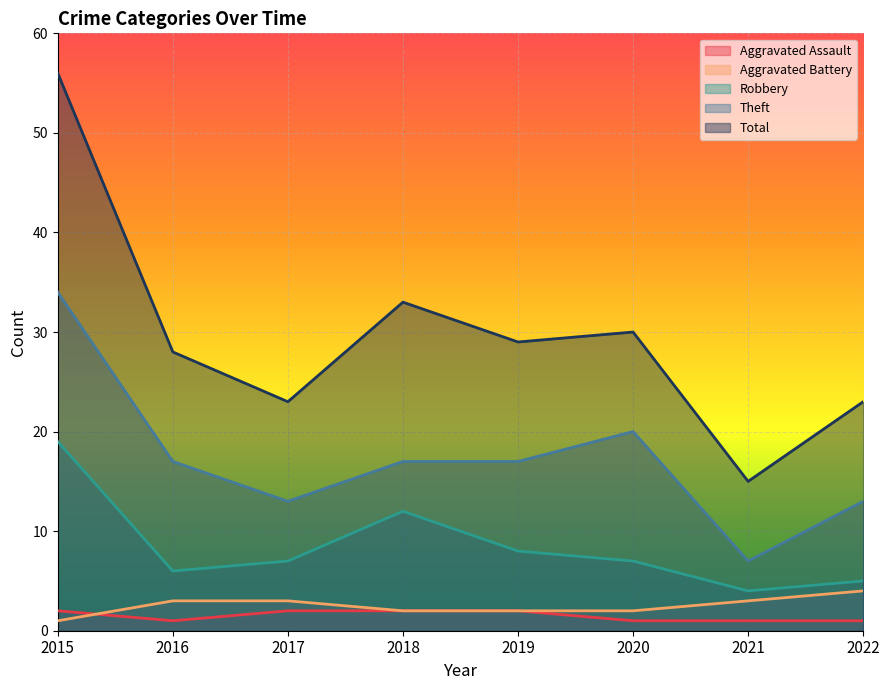

Reading left to right, what are all the values shown in this chart?

Aggravated Assault: 2015=2	2016=1	2017=2	2018=2	2019=2	2020=1	2021=1	2022=1
Aggravated Battery: 2015=1	2016=3	2017=3	2018=2	2019=2	2020=2	2021=3	2022=4
Robbery: 2015=19	2016=6	2017=7	2018=12	2019=8	2020=7	2021=4	2022=5
Theft: 2015=34	2016=17	2017=13	2018=17	2019=17	2020=20	2021=7	2022=13
Total: 2015=56	2016=28	2017=23	2018=33	2019=29	2020=30	2021=15	2022=23